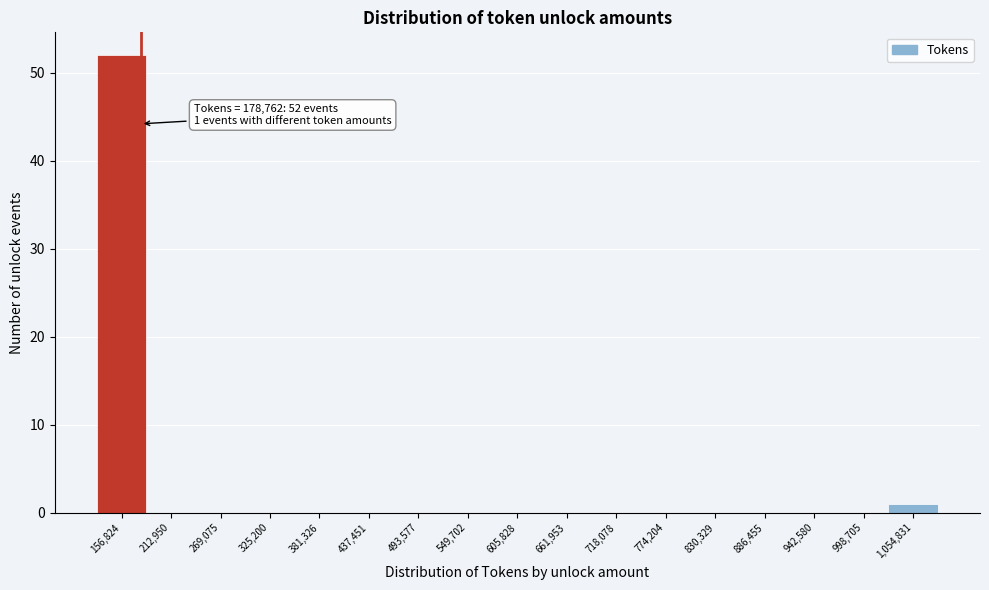

Over which range of the x-axis is the bar tallest?

130000 to 180000